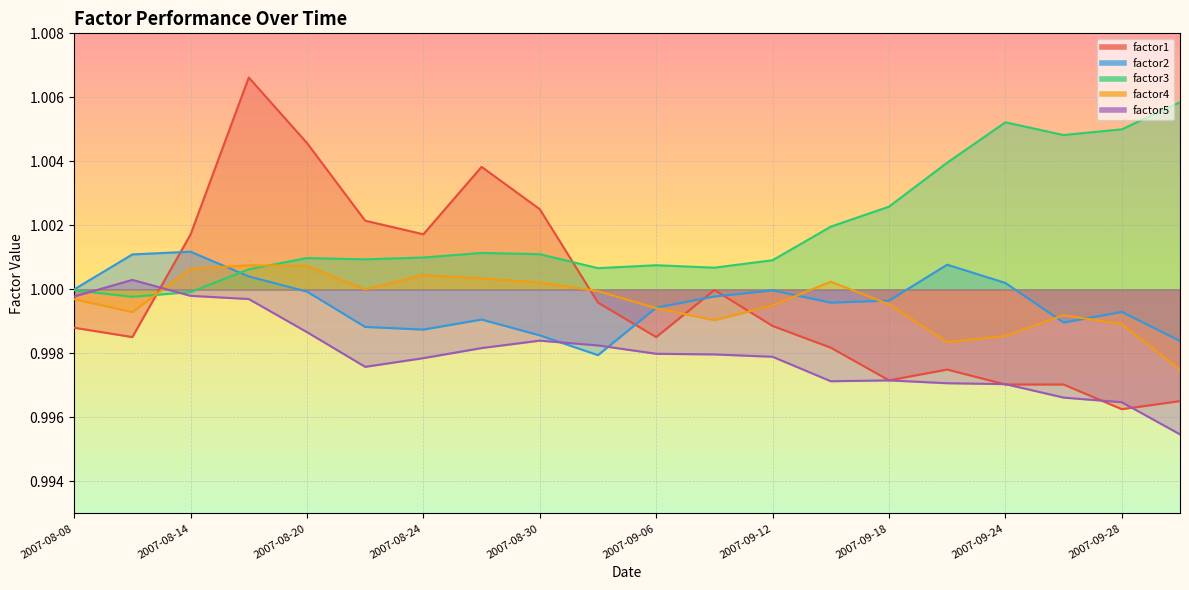

What is the total value across all series at 2007-10-02?

5.0